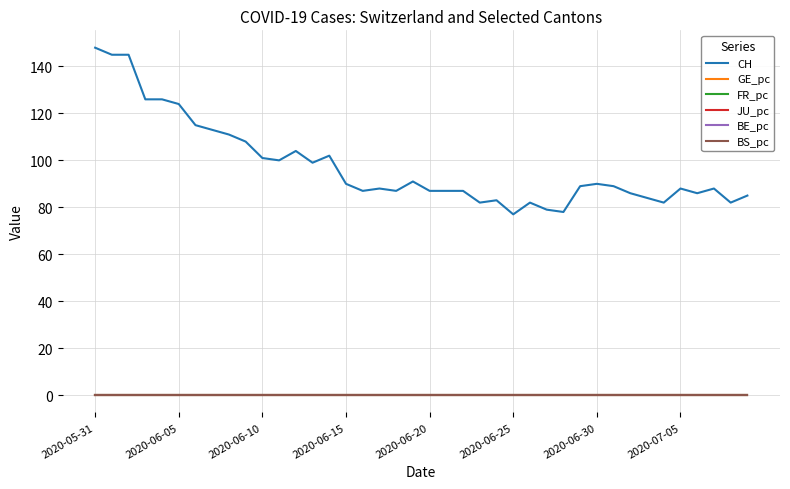

Which series has the largest total across all categories?

CH